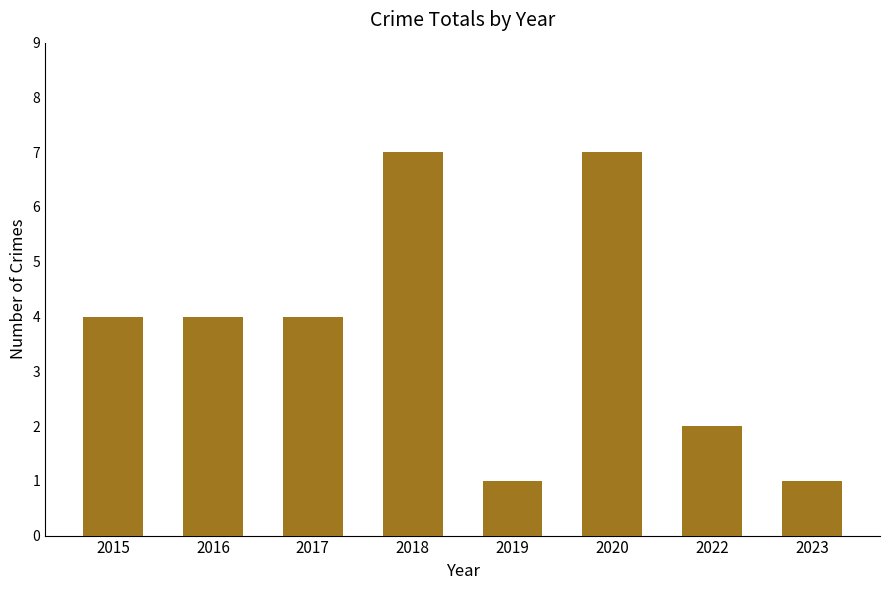

Approximately how many times larger is the value at 2017 compared to 2022?

2.0